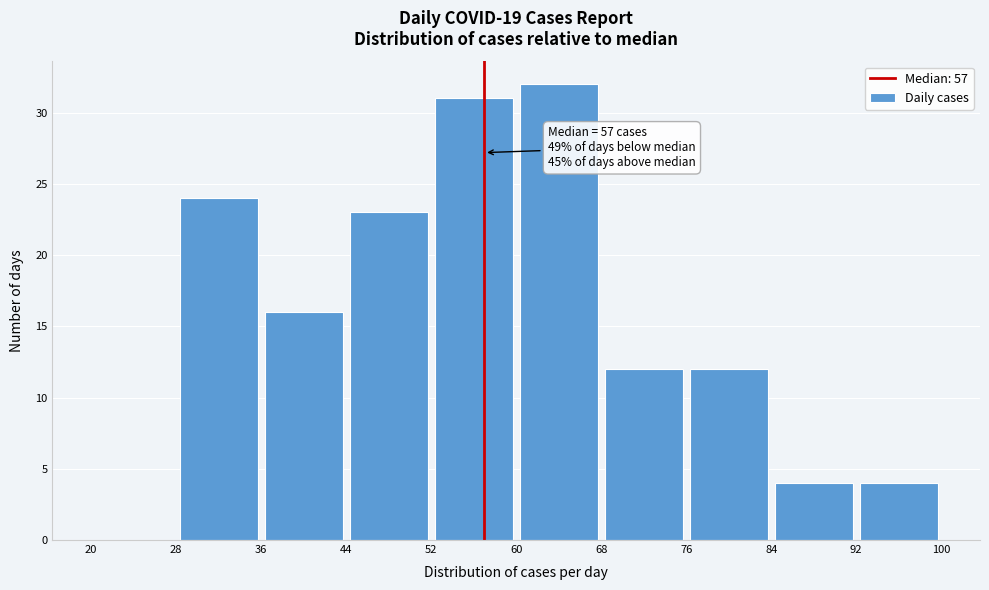

Which range on the x-axis has the tallest bar?

60 to 68